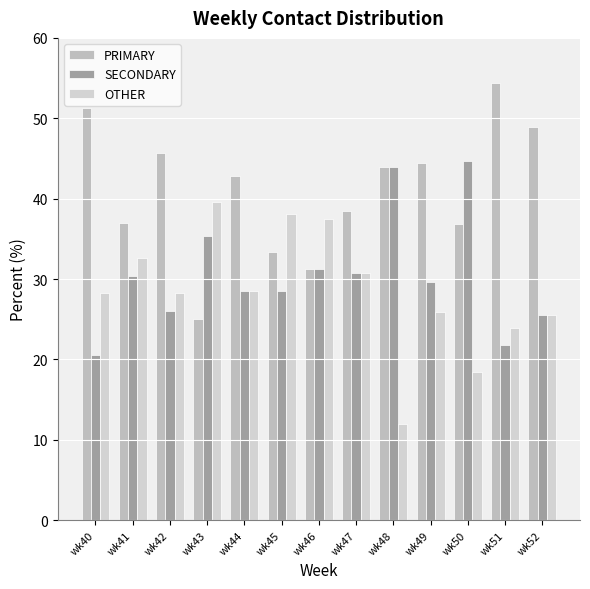

True or false: SECONDARY has a value of 51.1 at wk46.

False